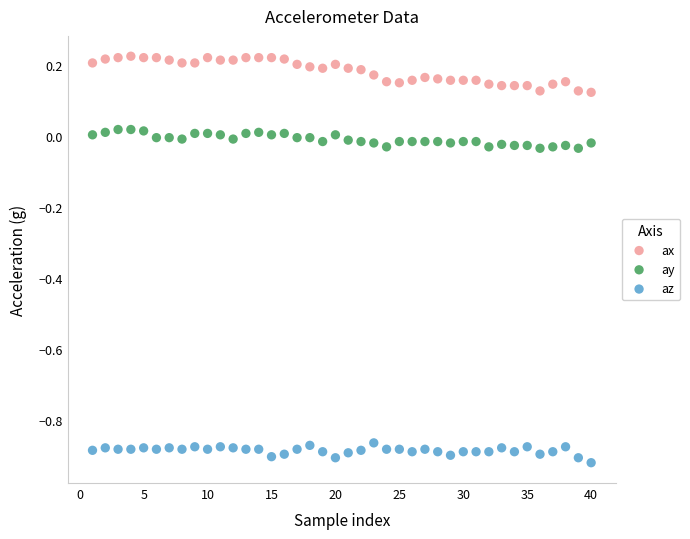

What are all the series names shown in the legend?

ax, ay, az